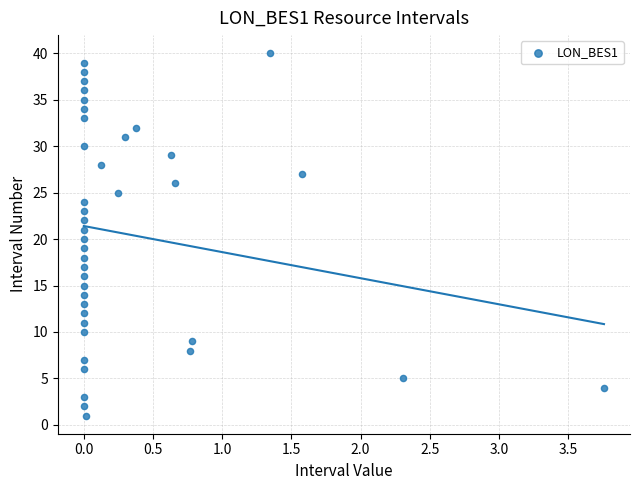

What is the range of Y values (max minus min)?

39